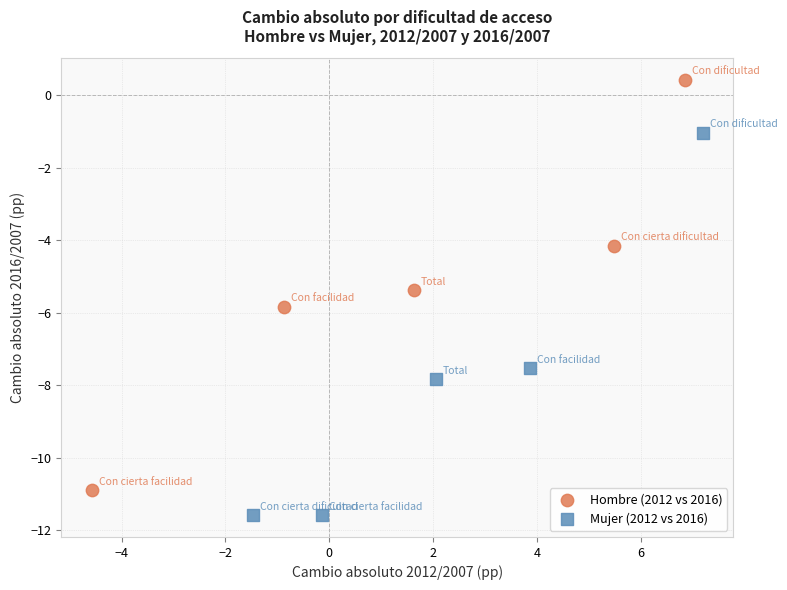

What are all the series names shown in the legend?

Hombre (2012 vs 2016), Mujer (2012 vs 2016)